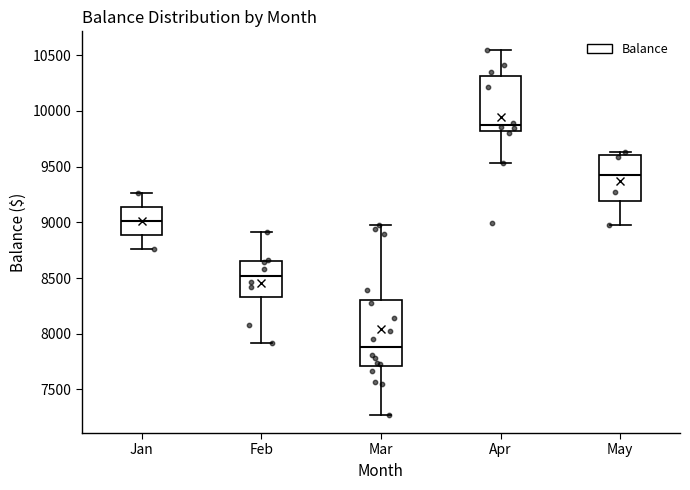

Which box's median line is the highest?

Apr